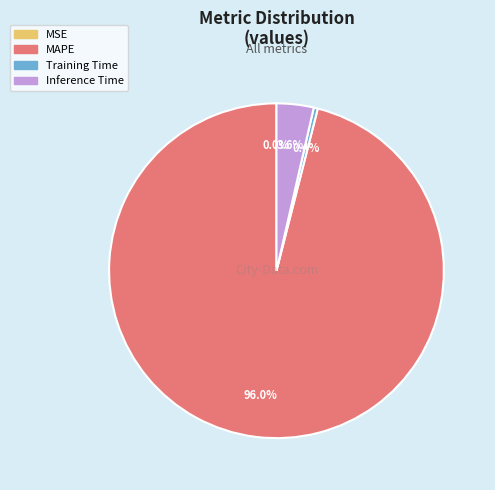

What percentage is NOT represented by Inference Time?

96.4%